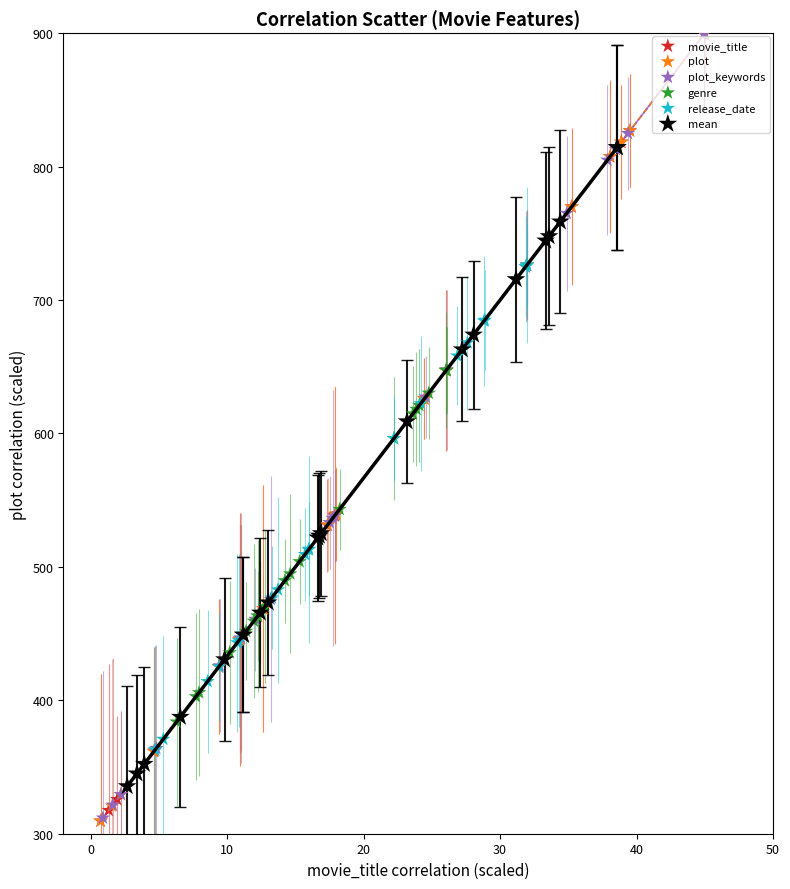

Which series has the widest spread of Y values?

plot